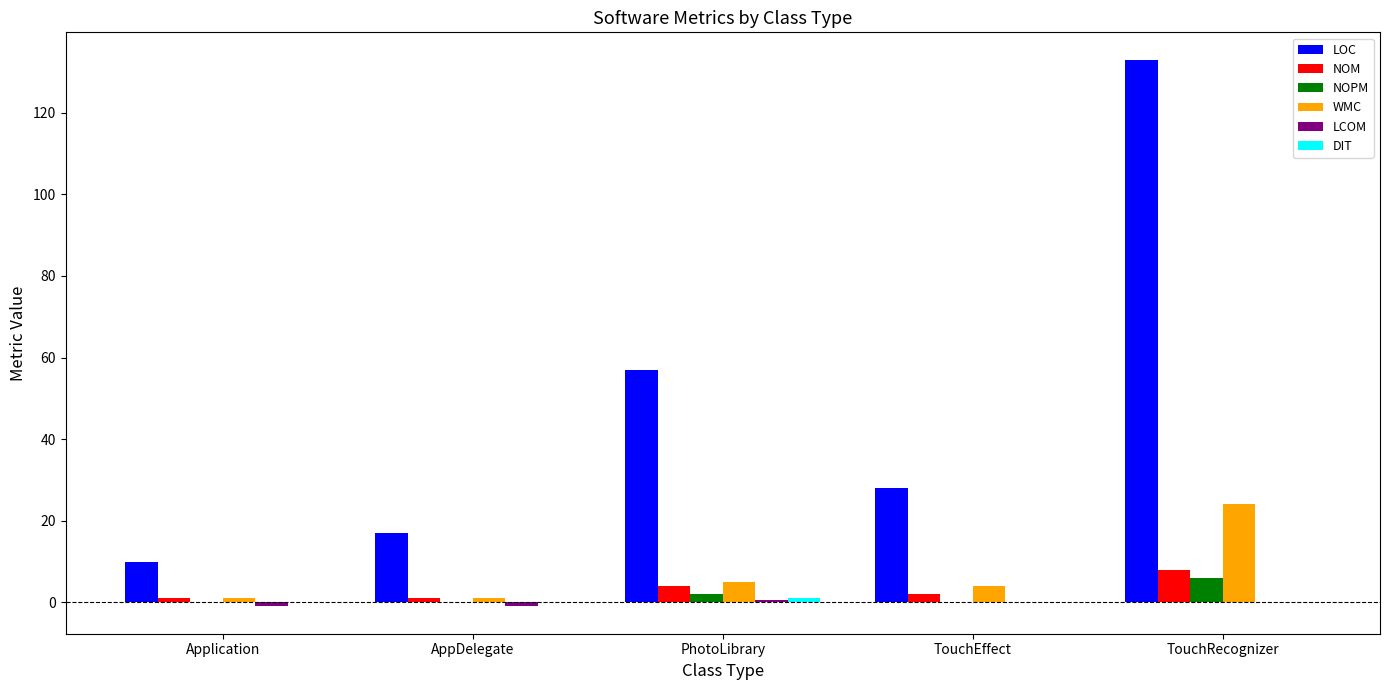

How many groups of bars are there?

5